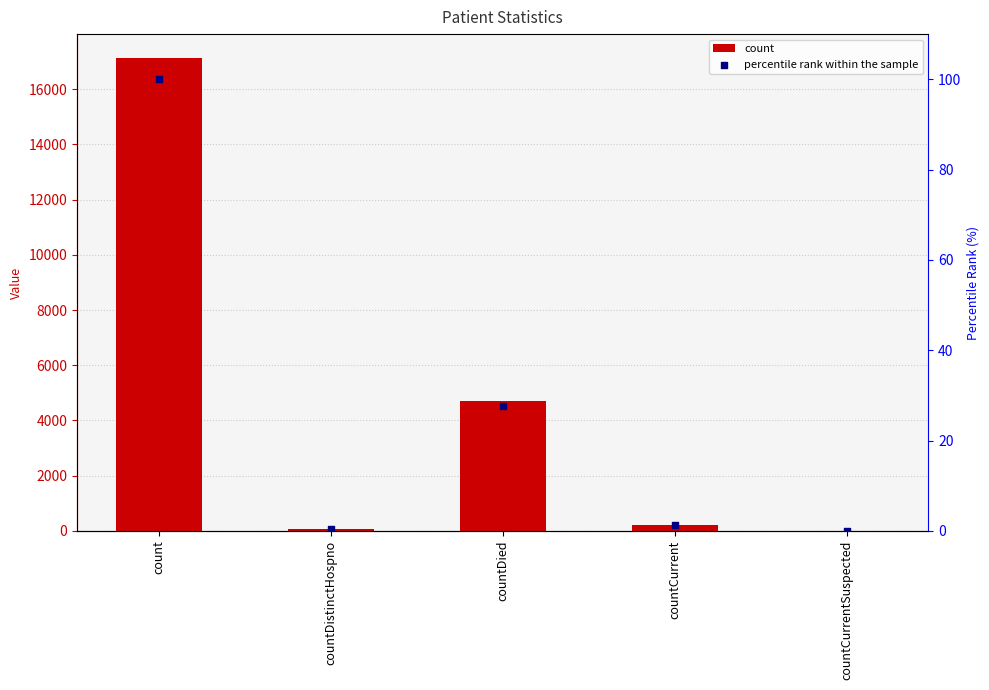

Is the value of percentile rank within the sample at countCurrent greater than the value of count at count?

No